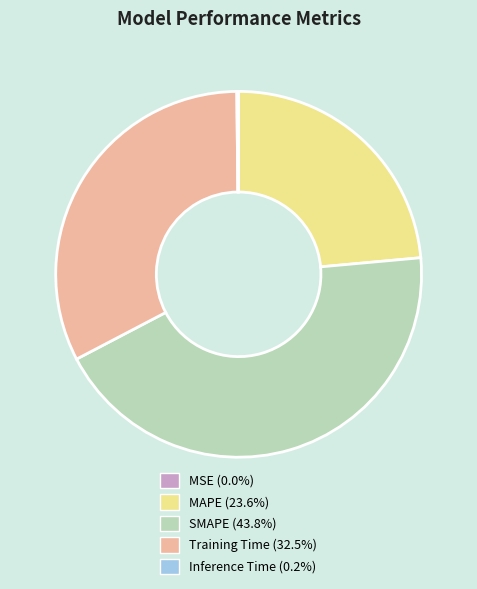

Do Training Time (32.5%) and SMAPE (43.8%) together represent more than half of the pie?

Yes